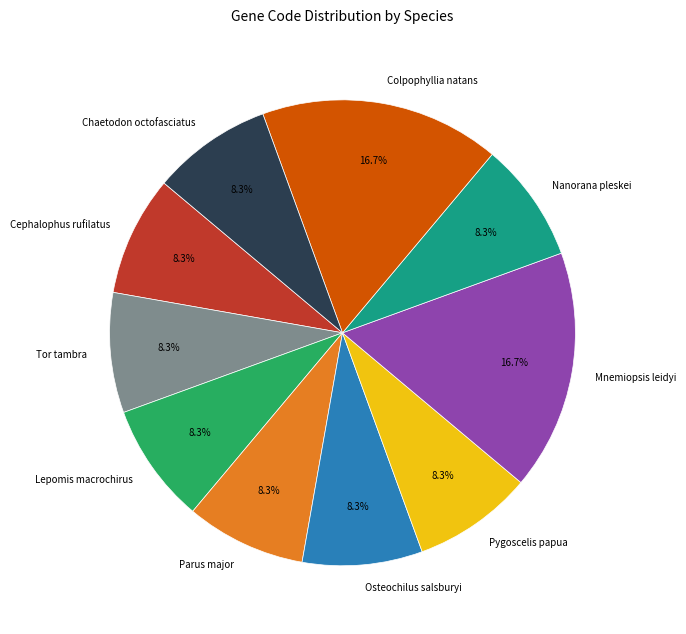

Approximately how many times larger is the value at Chaetodon octofasciatus compared to Lepomis macrochirus?

1.0